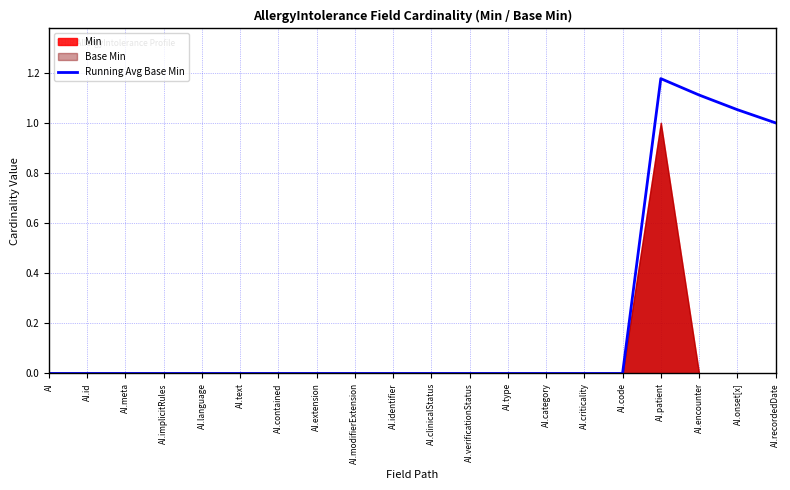

The value at AI.text is 0.0. True or false?

True